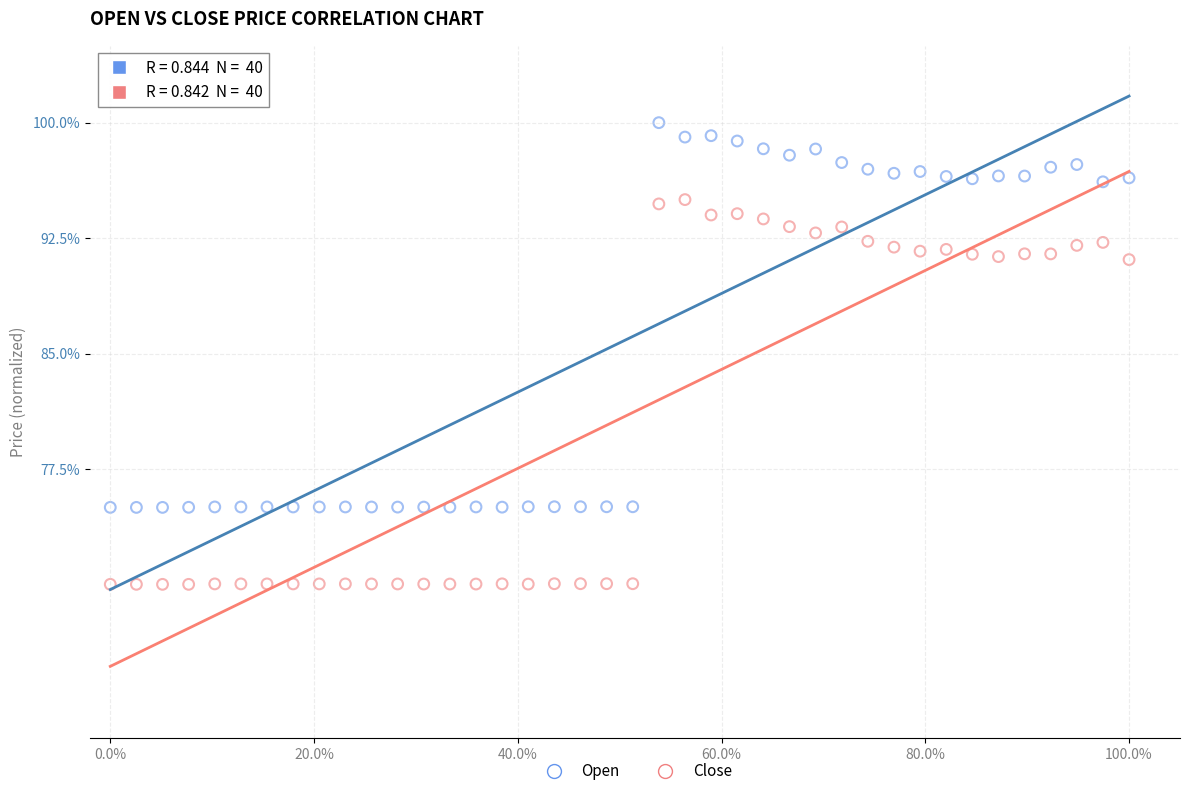

What are all the series names shown in the legend?

Open, Close